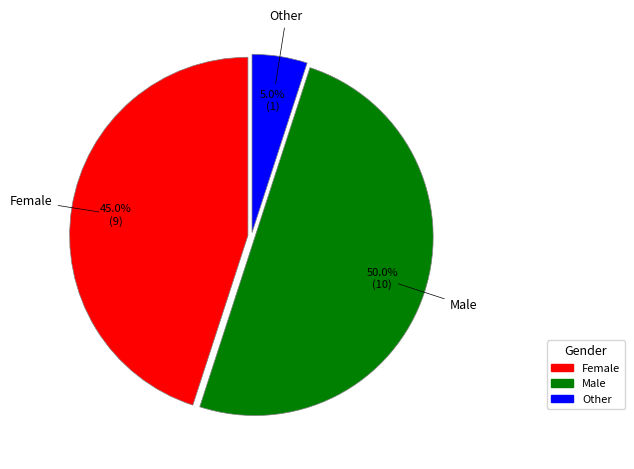

To the nearest percent, what percentage of the pie is Other?

5%